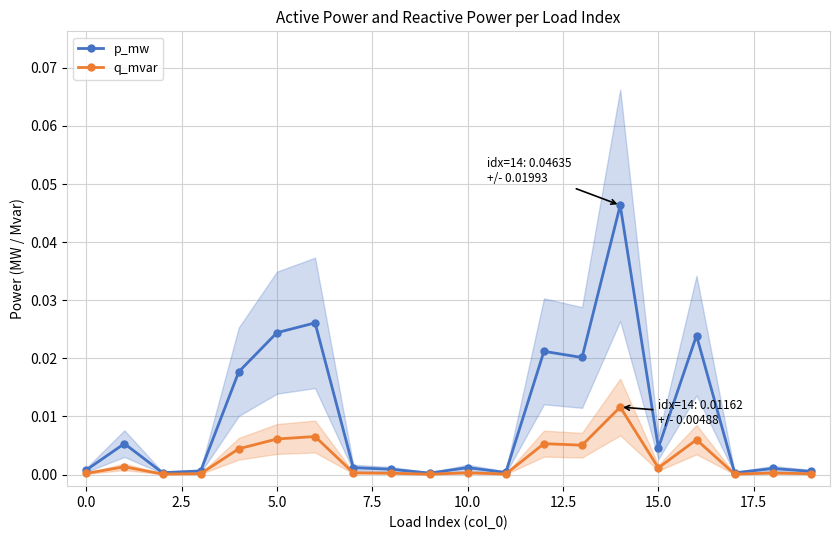

True or false: q_mvar has more than 0 points higher than both neighbors.

True